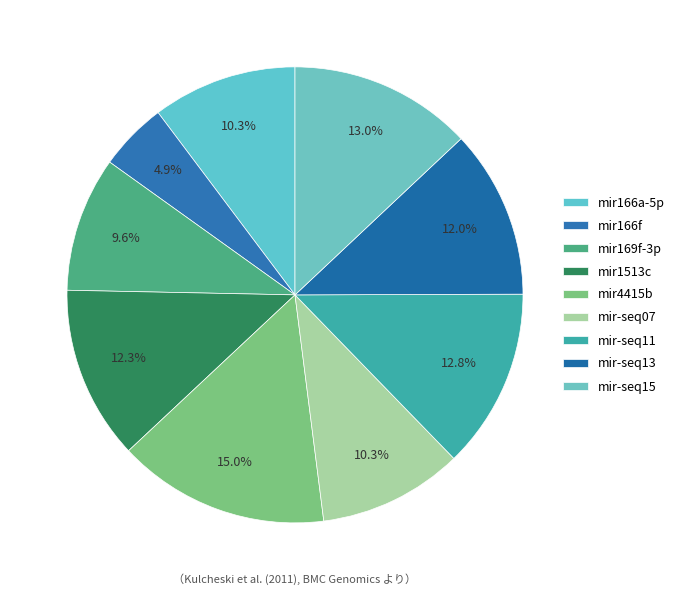

Count the number of slices in the pie.

9